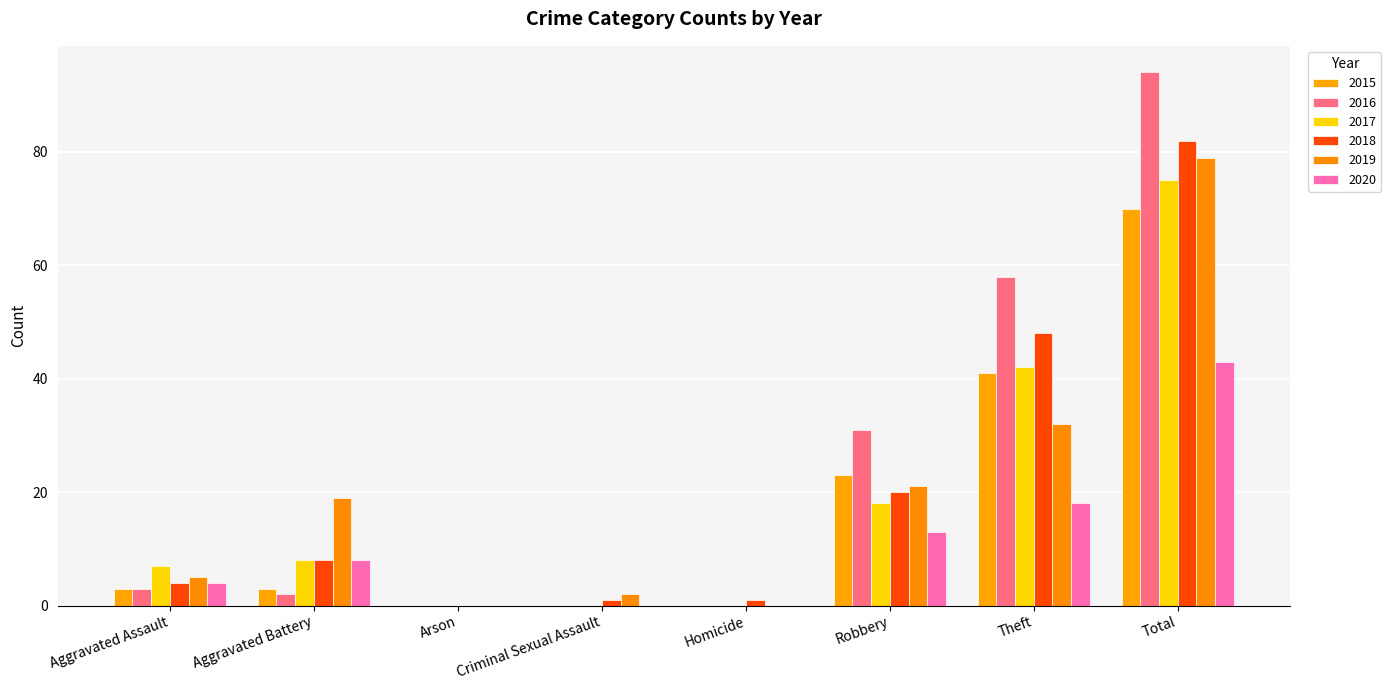

What is the value of the 2017 bar at the 8th from the left?

75